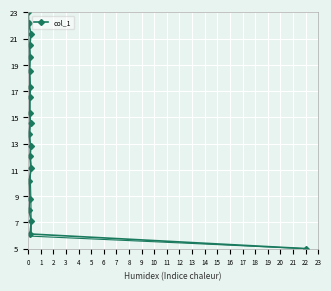

Count the number of data series in this chart.

1